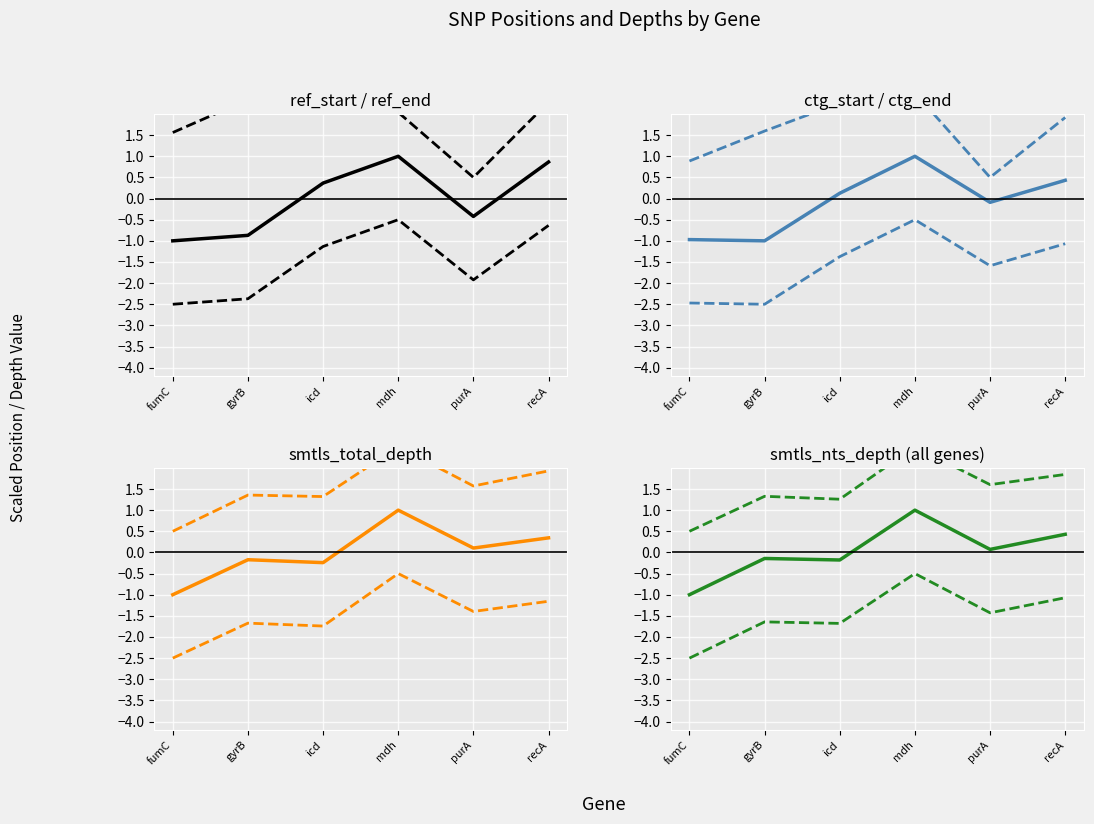

List the series in order of their peak value, highest first.

ref_end, ctg_end, ref_start, smtls_total_depth, smtls_nts_depth, ctg_start